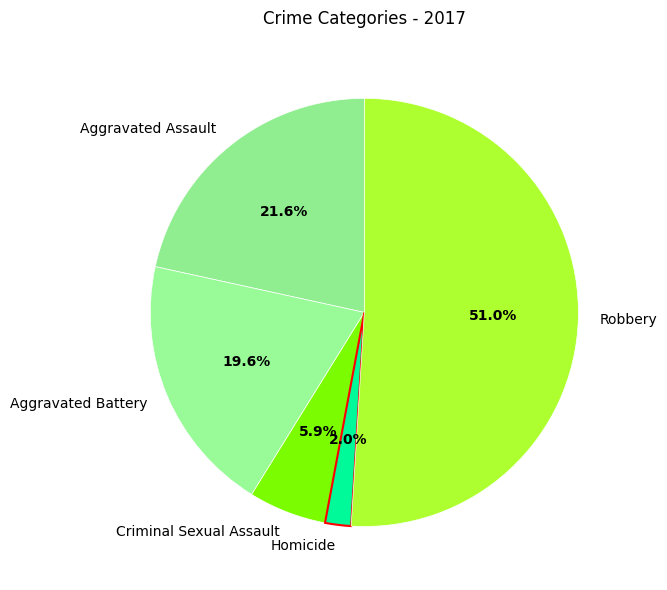

Do Aggravated Assault and Criminal Sexual Assault together represent more than half of the pie?

No